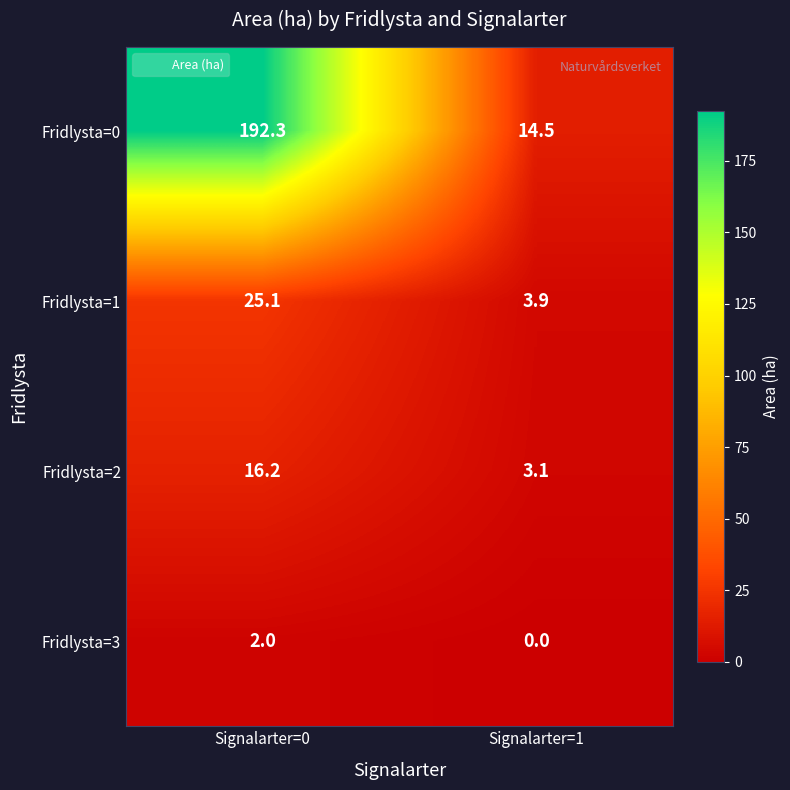

What is the maximum value for Fridlysta=3?

2.0